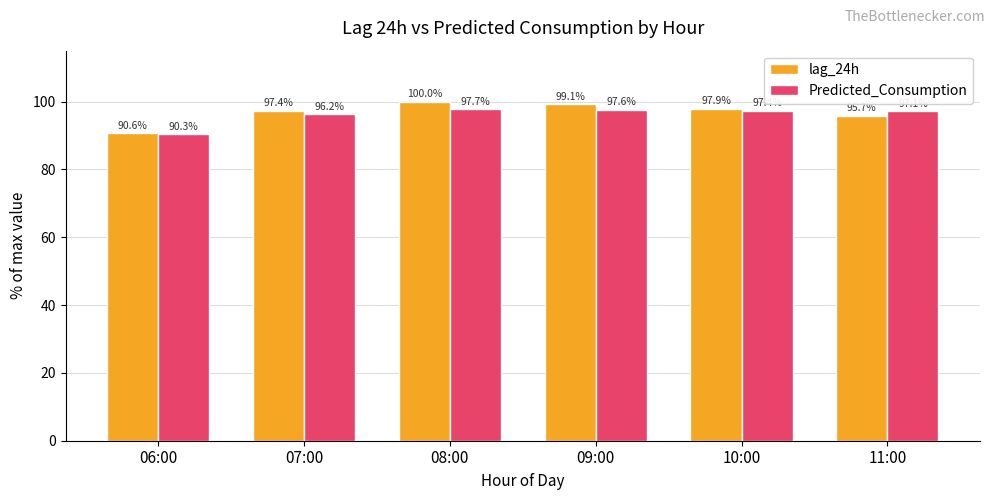

What is the highest value of the Predicted_Consumption series?

97.7